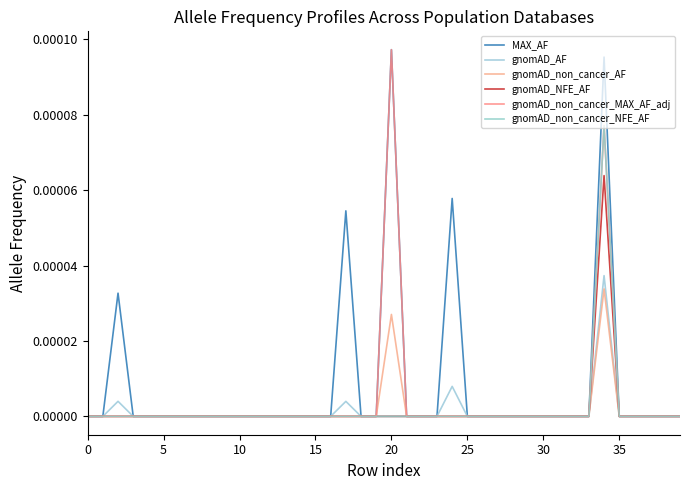

How many categories are shown in the chart?

40